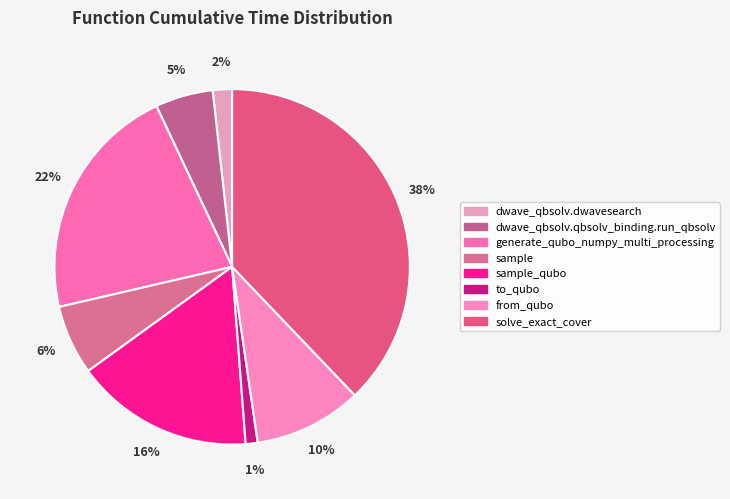

Count the number of slices in the pie.

8